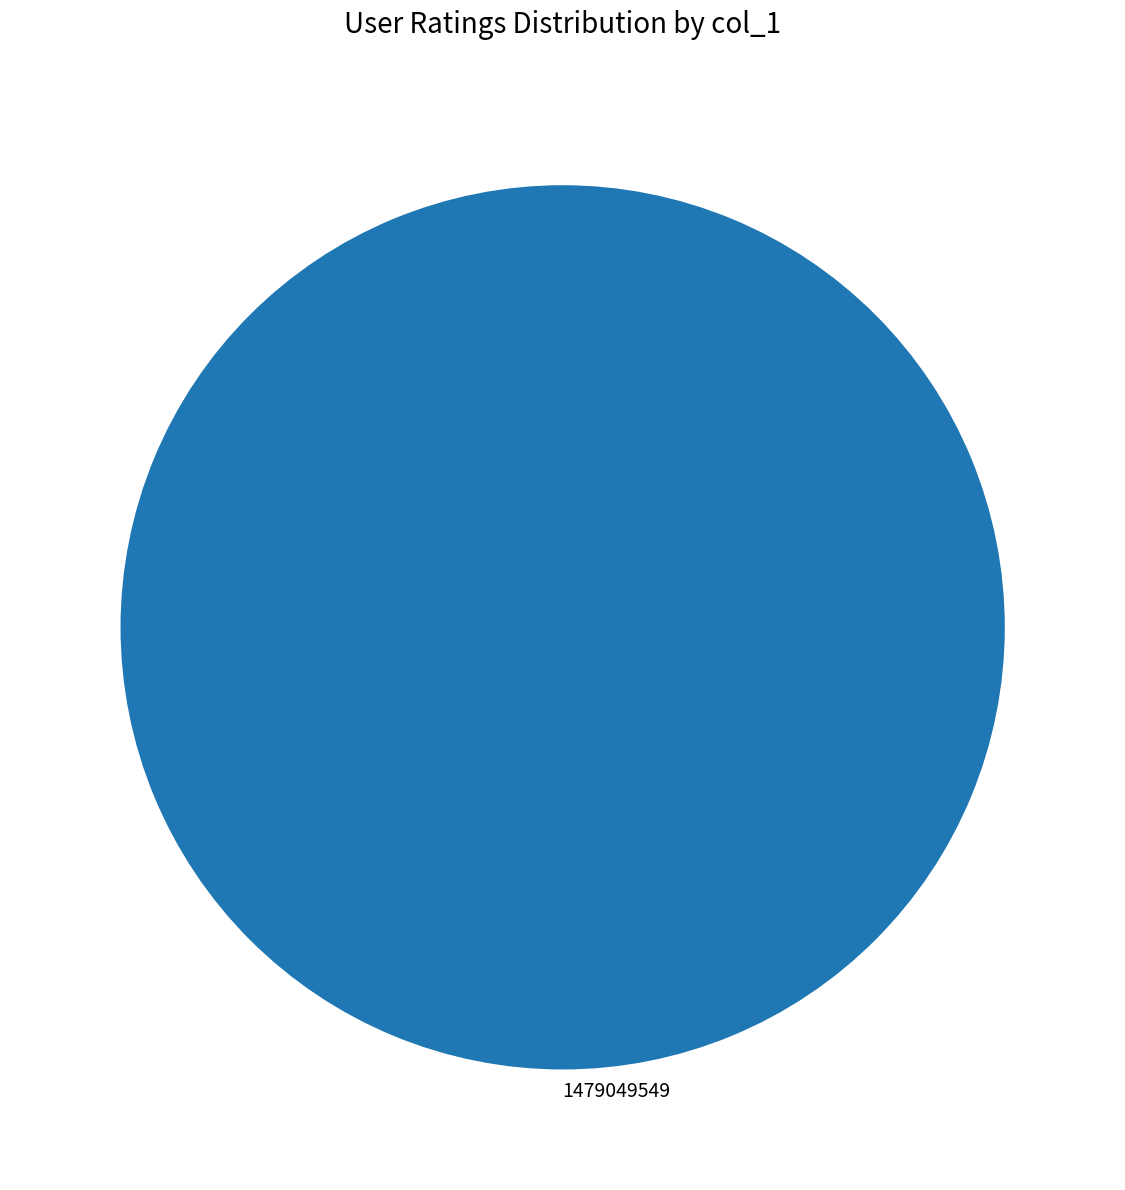

Rank the categories by value from highest to lowest.

1479049549